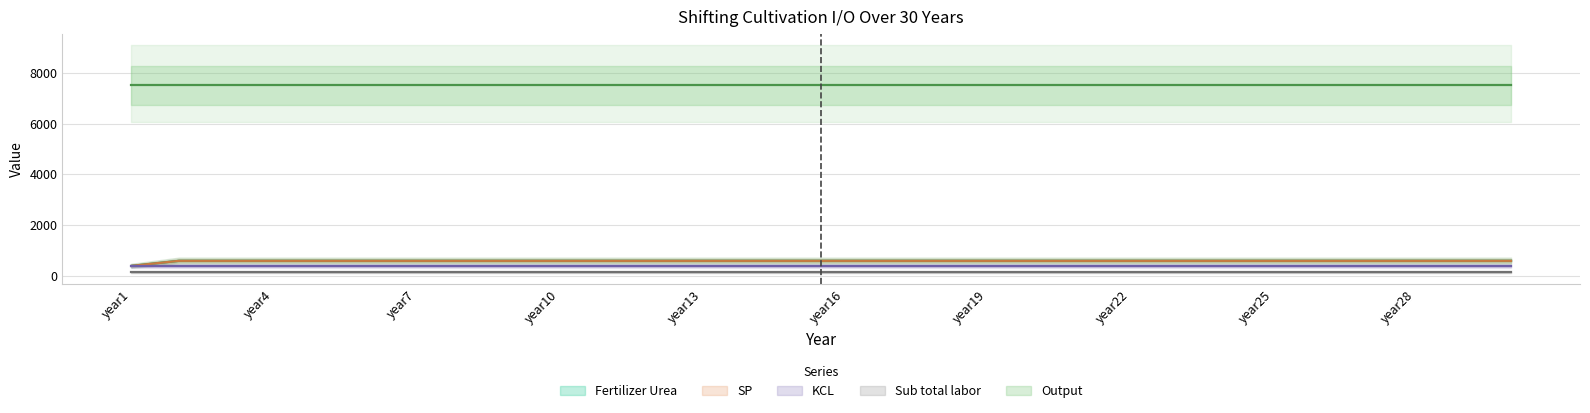

True or false: KCL and Output cross at least once.

False